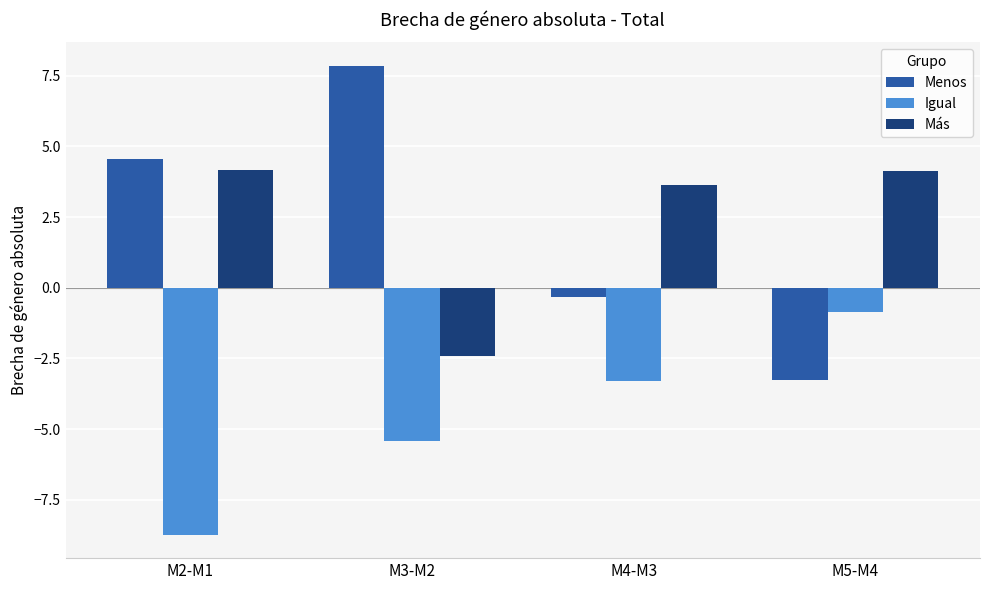

What is the sum of all Igual values?

-18.3